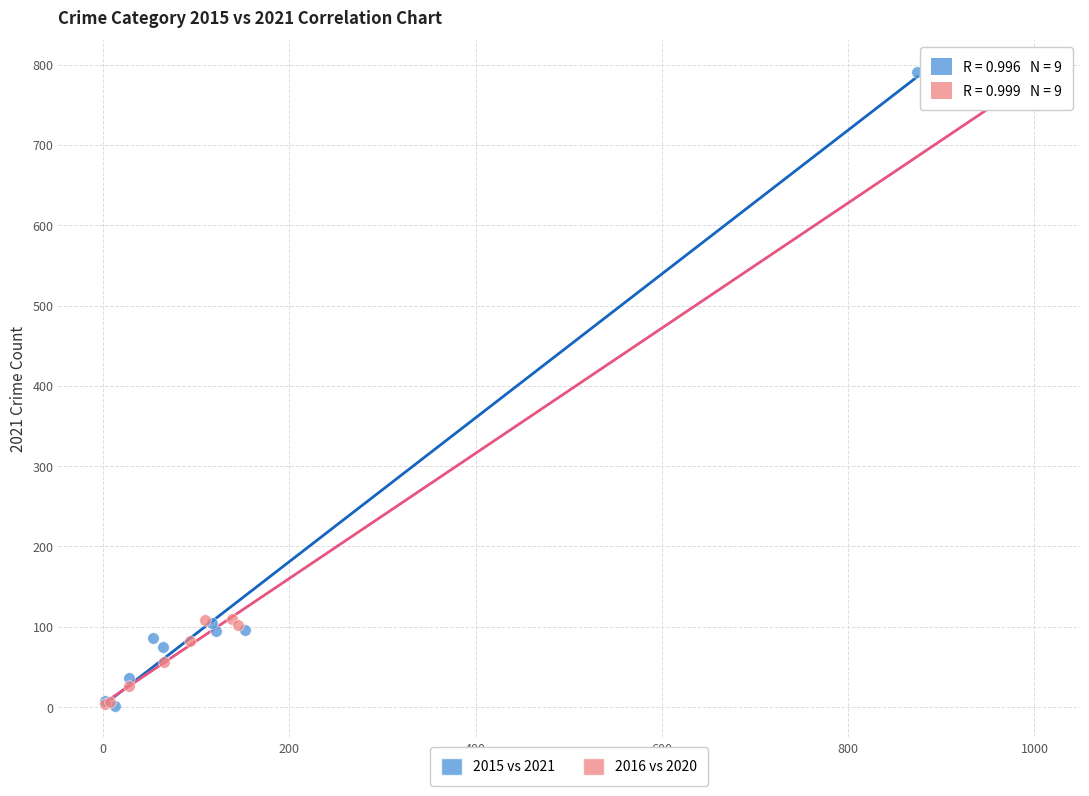

Which series has the widest spread of Y values?

2015 vs 2021